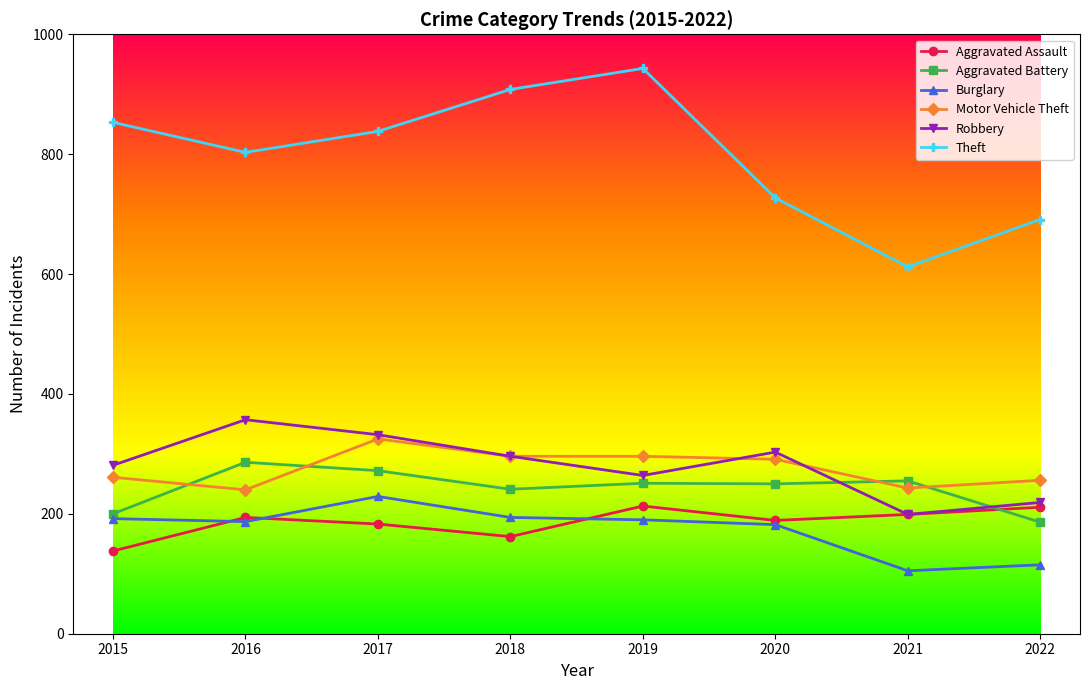

True or false: Burglary and Robbery cross at least once.

False